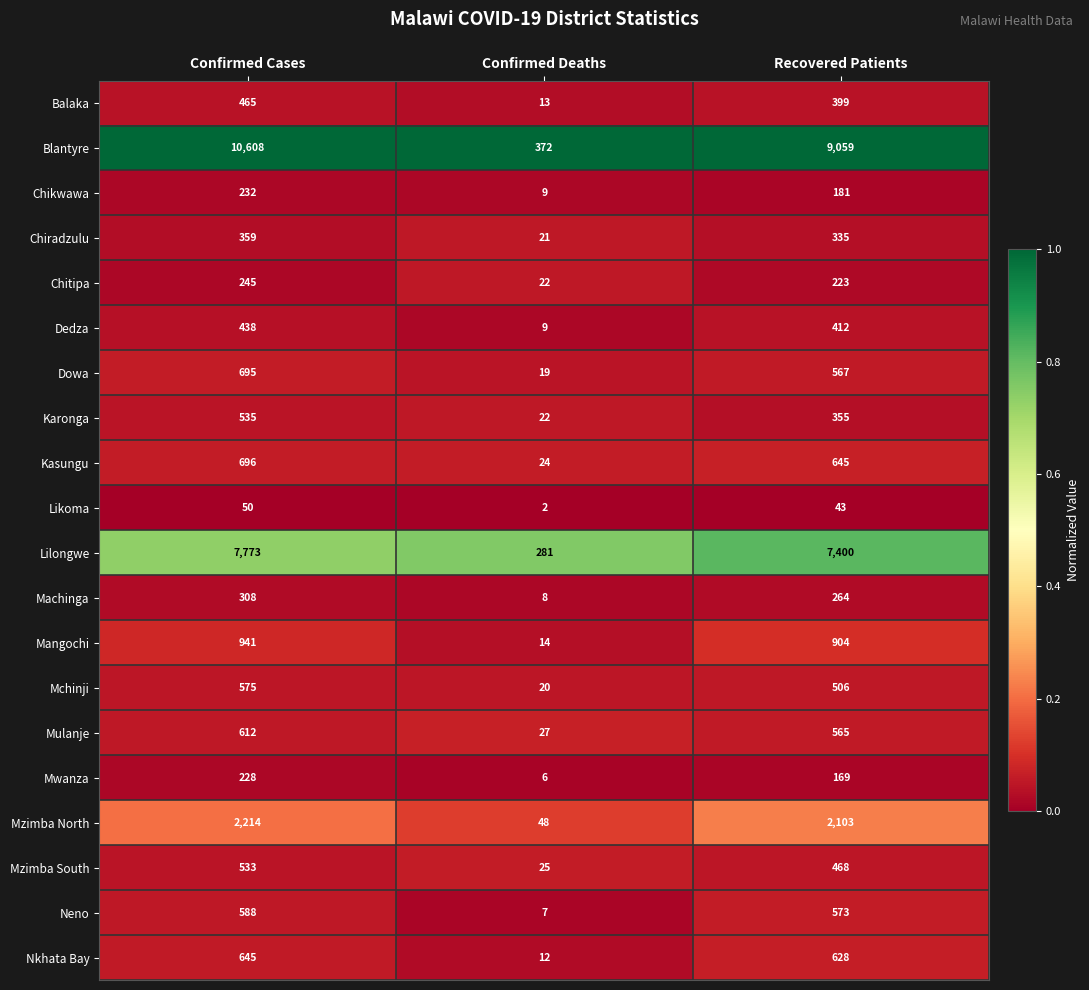

What is the difference between the Karonga values at Confirmed Cases and Recovered Patients?

180